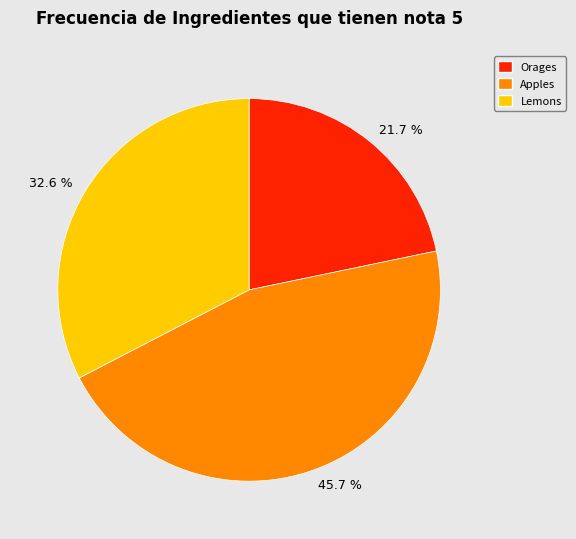

What portion of the pie excludes 32.6 %?

67.4%